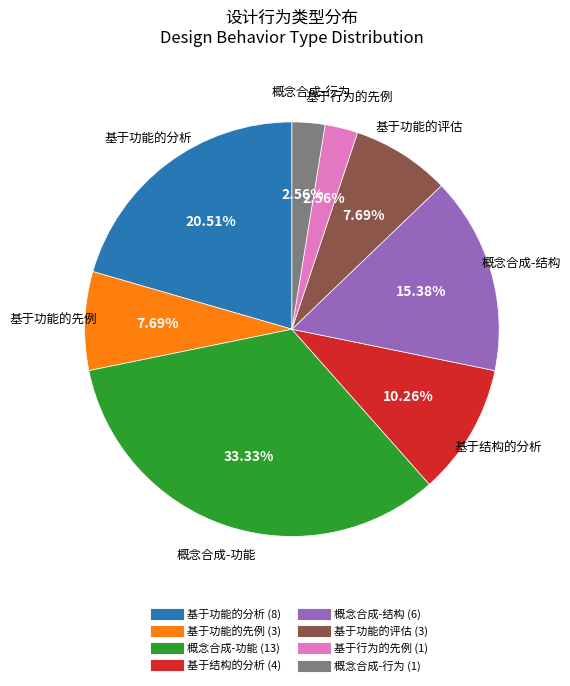

To the nearest percent, what percentage of the pie is 基于结构的分析?

10%